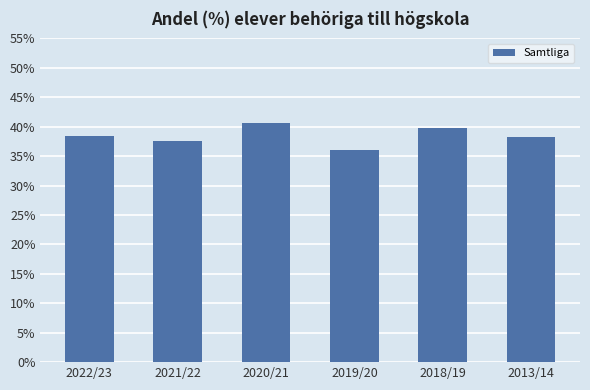

What is the difference between the second highest and second lowest values?

2.3